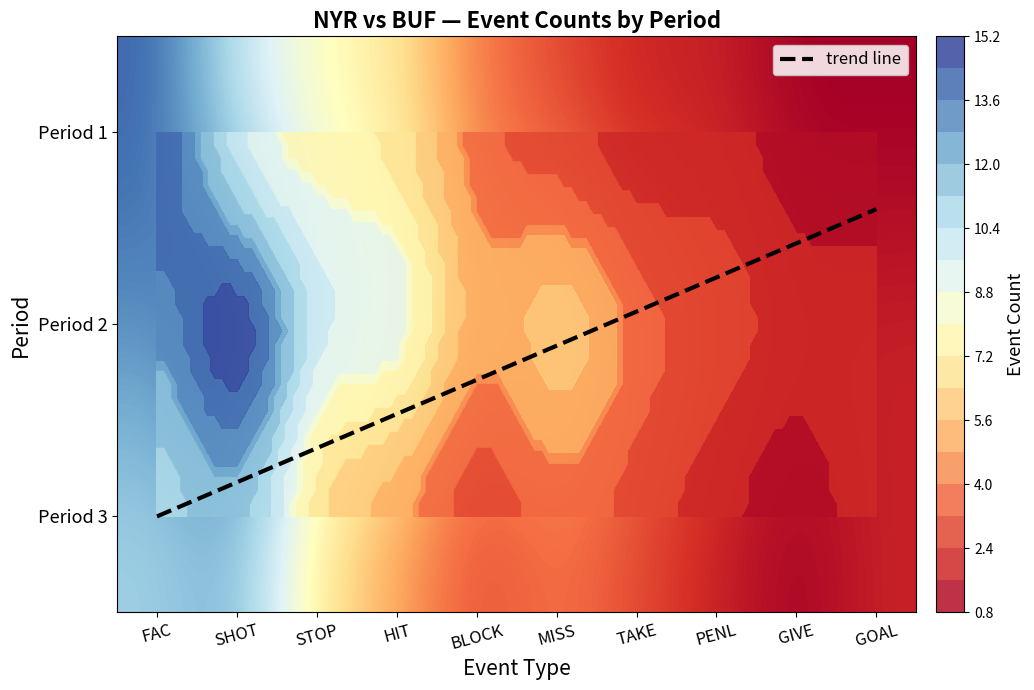

What is the difference between the second highest and minimum values in the FAC series?

2